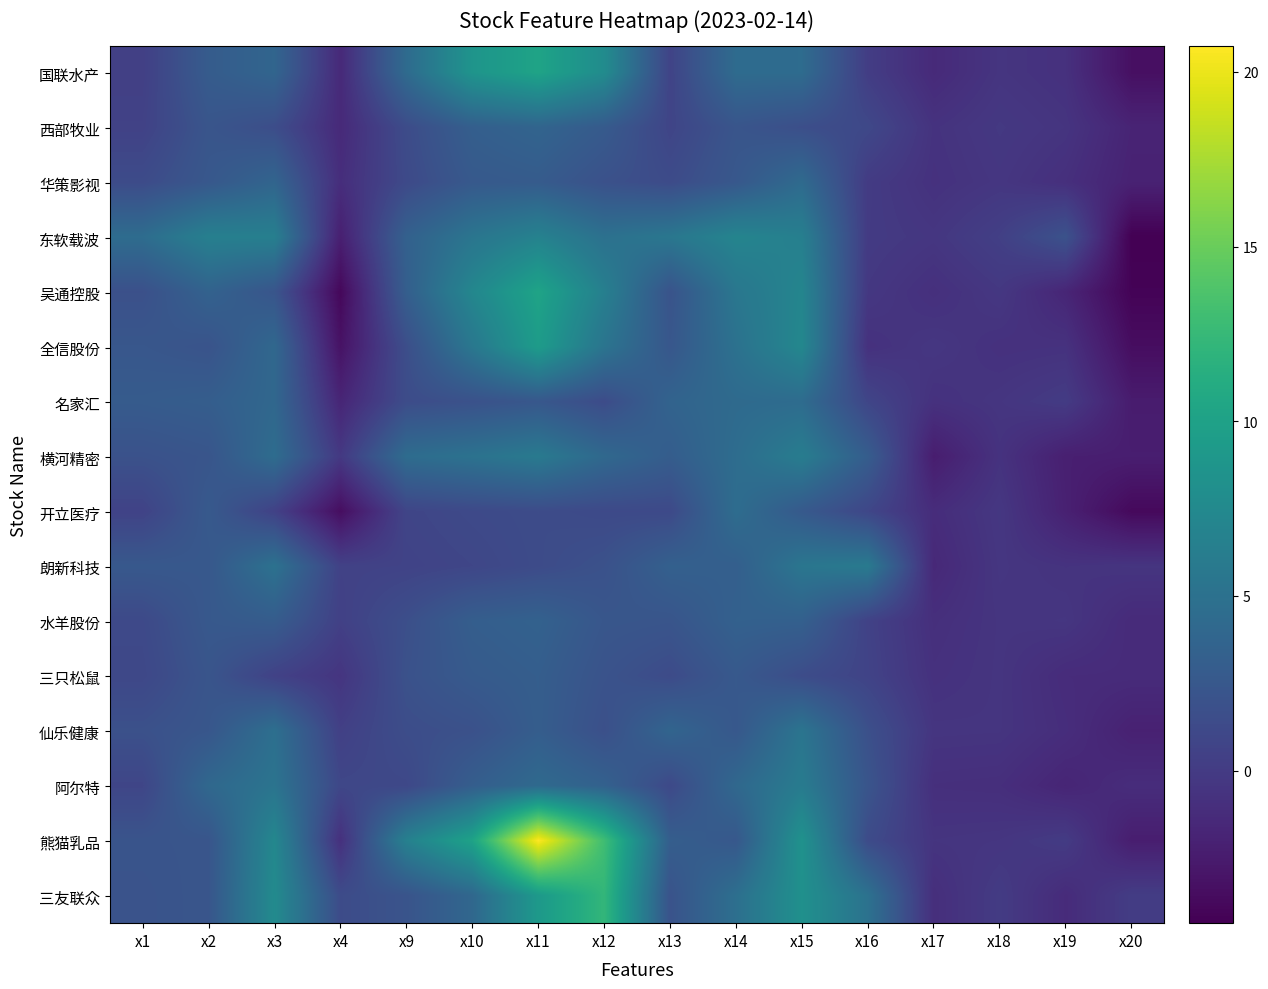

At which category is the sum across all series the highest?

x11